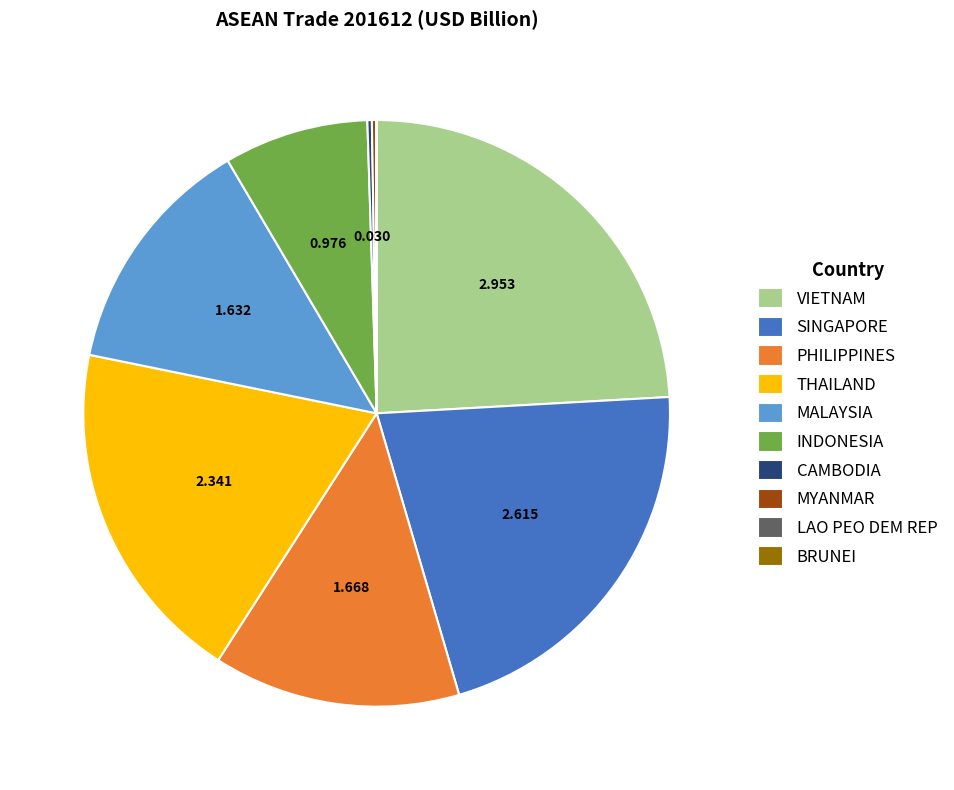

What is the largest slice in the pie chart?

VIETNAM